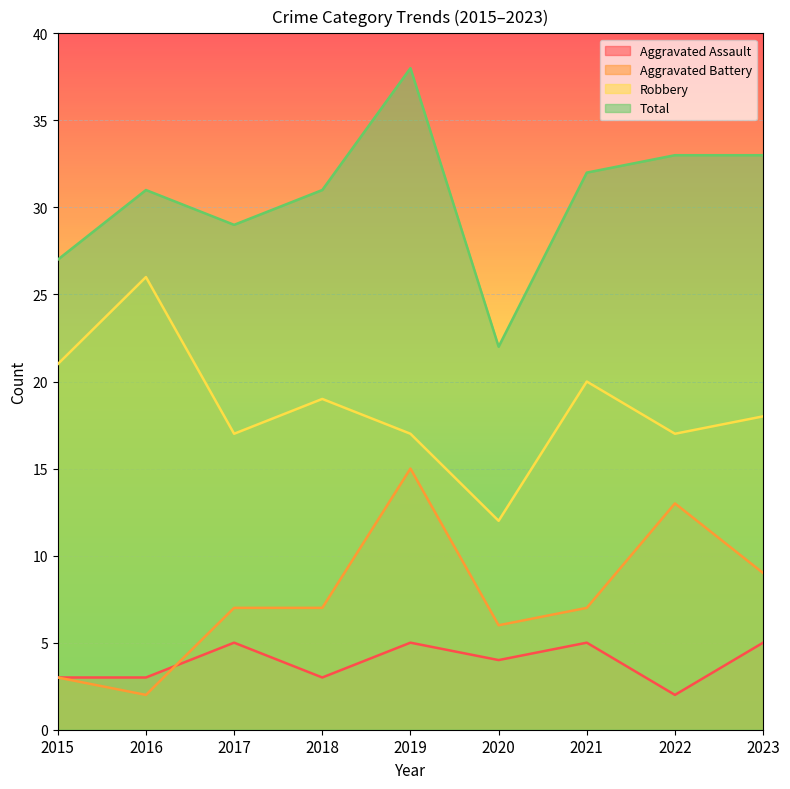

Reading right to left, transcribe all the data shown in this chart.

Aggravated Assault: 5	2	5	4	5	3	5	3	3
Aggravated Battery: 9	13	7	6	15	7	7	2	3
Robbery: 18	17	20	12	17	19	17	26	21
Total: 33	33	32	22	38	31	29	31	27